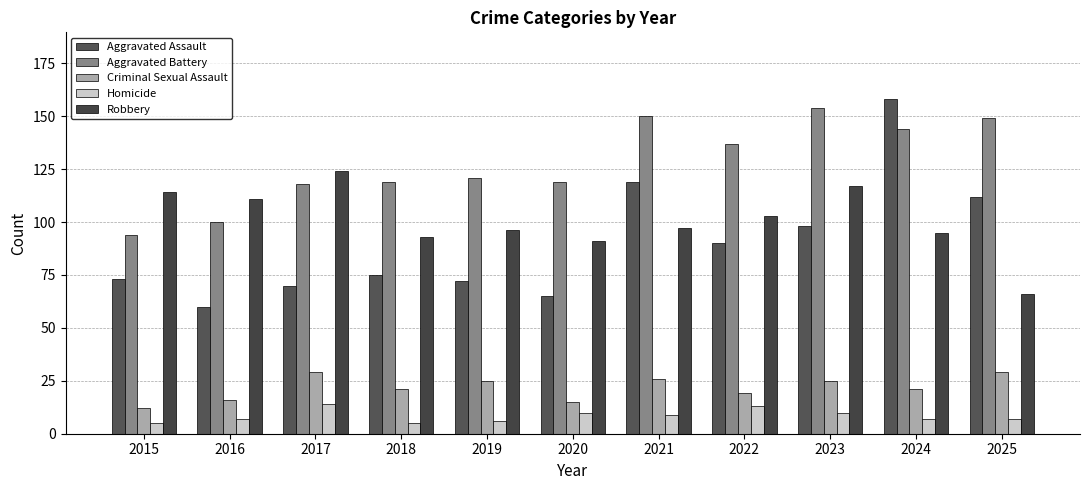

How many distinct data groups are displayed?

5